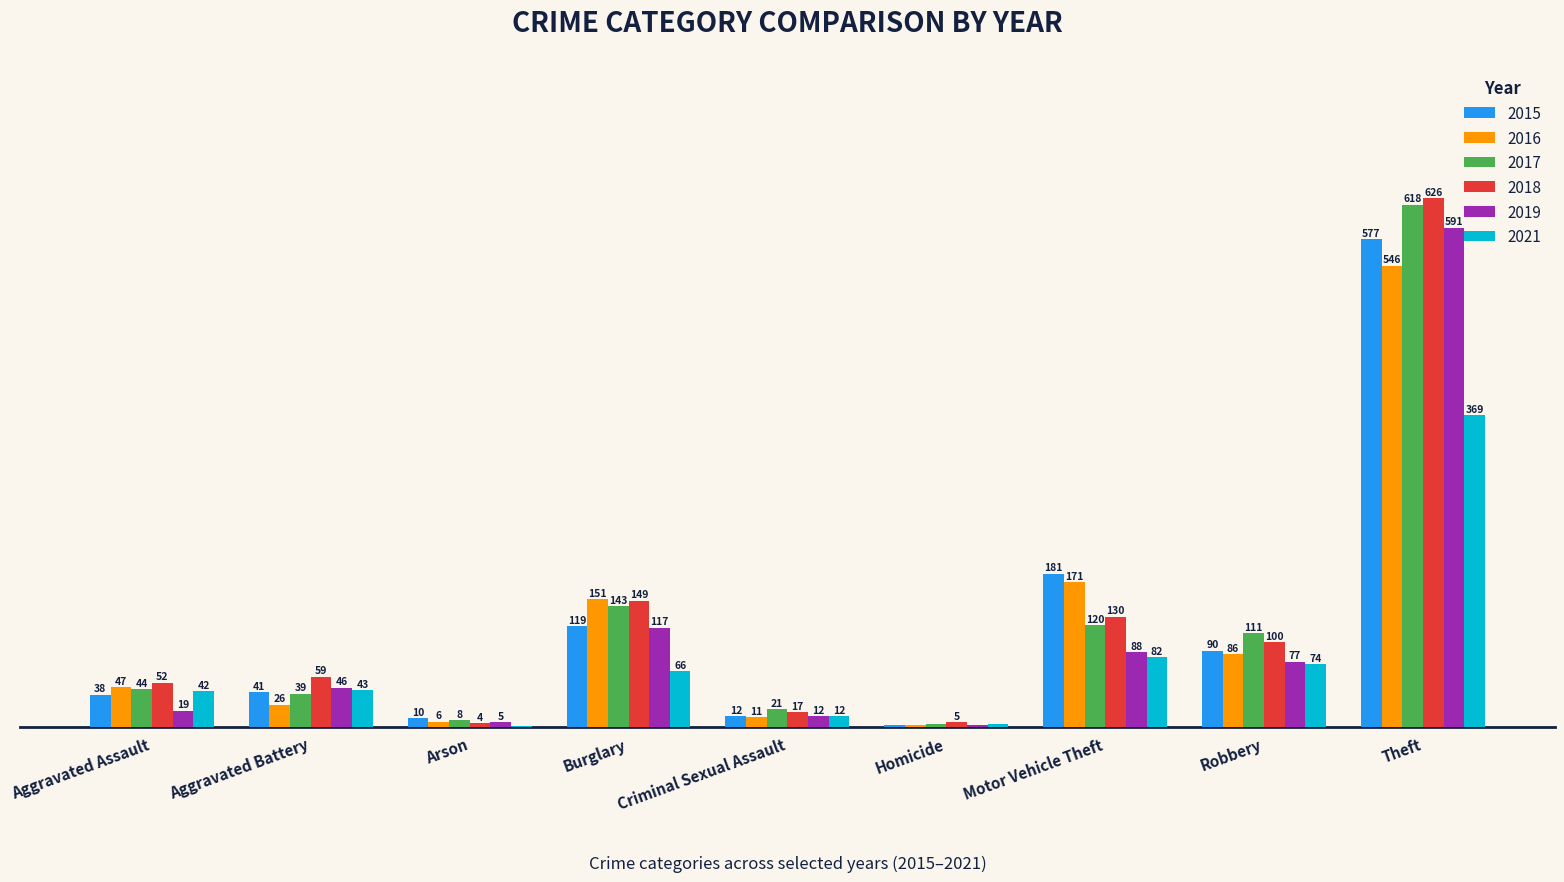

At which category is the sum across all series the highest?

Theft